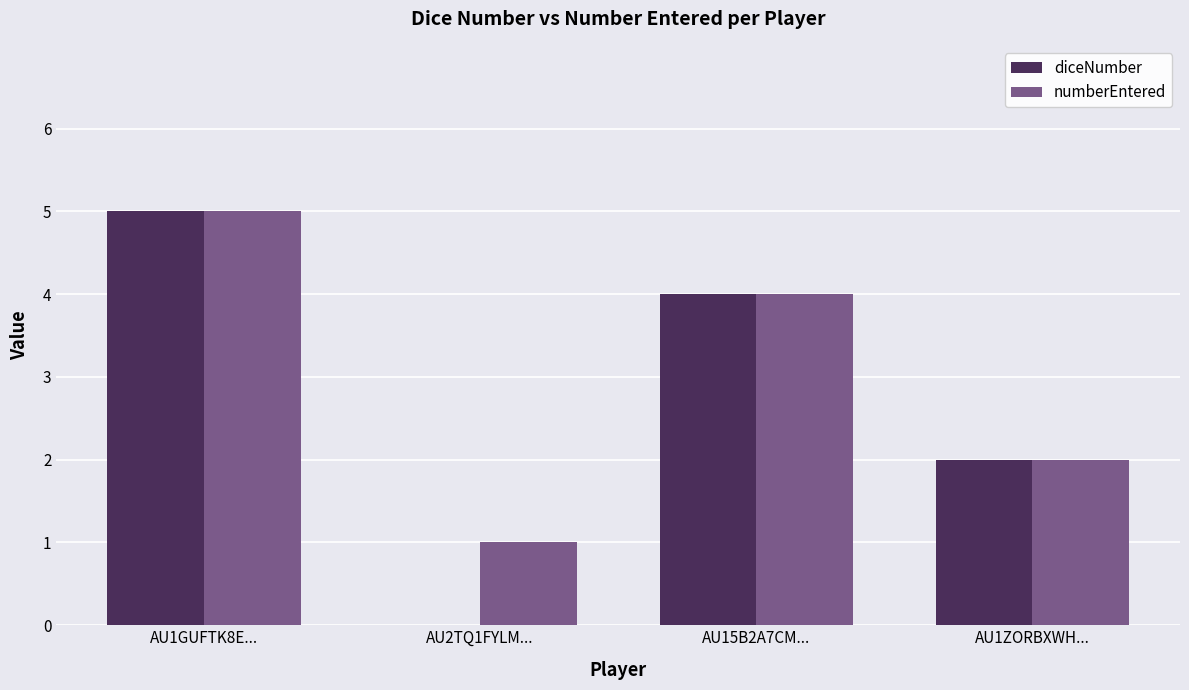

Reading left to right, extract all data points from this chart.

diceNumber: AU1GUFTK8E...=5	AU2TQ1FYLM...=0	AU15B2A7CM...=4	AU1ZORBXWH...=2
numberEntered: AU1GUFTK8E...=5	AU2TQ1FYLM...=1	AU15B2A7CM...=4	AU1ZORBXWH...=2